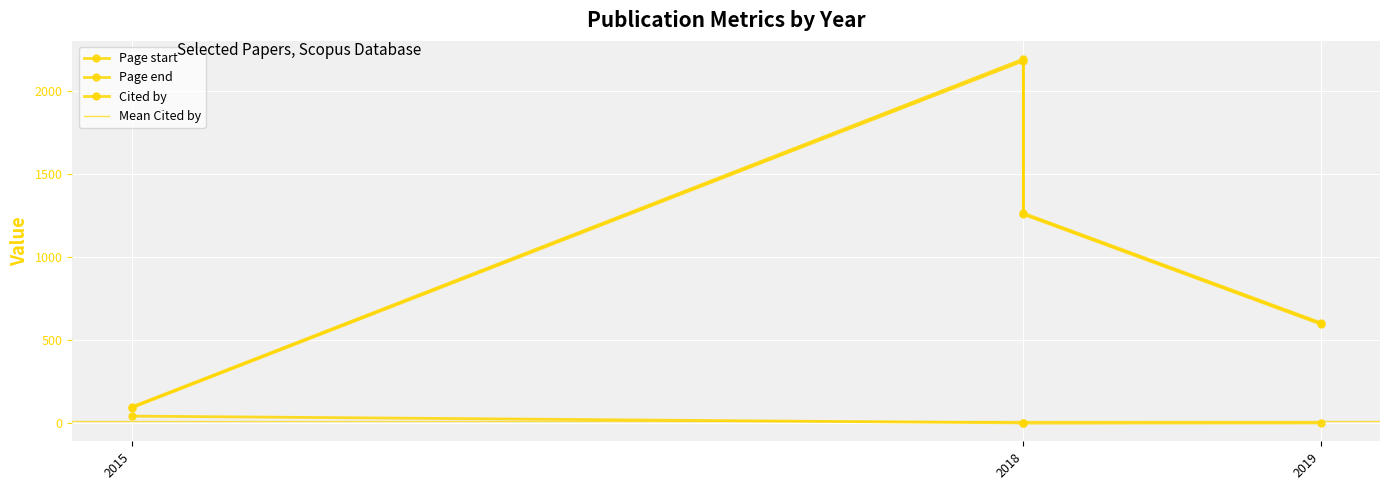

True or false: Page end has a value of 2190 at 2018.

True